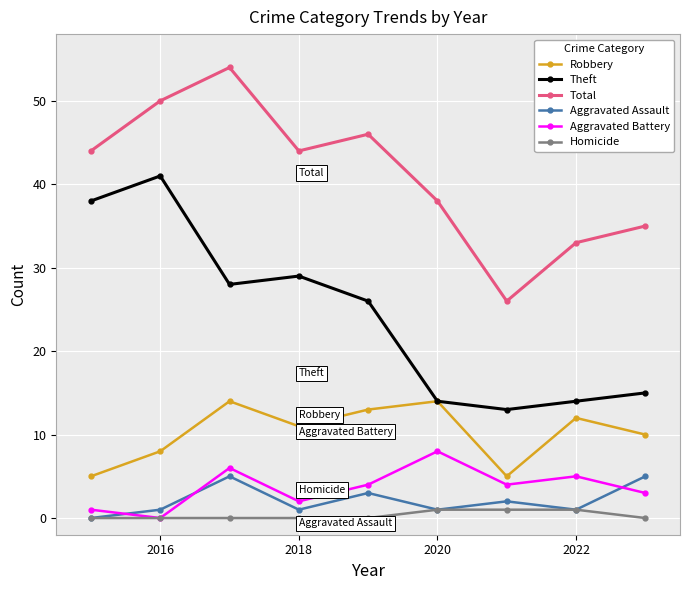

What is the value of the Robbery point at the 9th from the left?

10